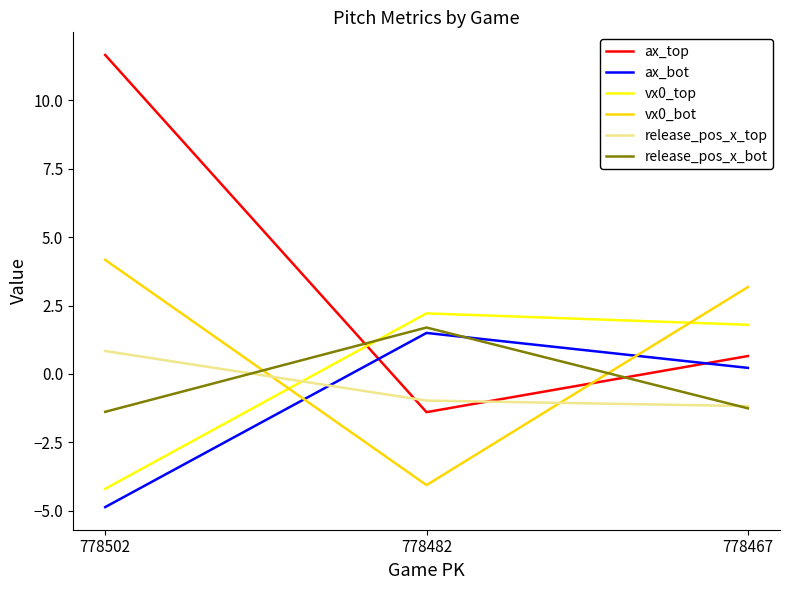

Reading left to right, list all the values displayed in this chart.

ax_top: 11.7	-1.4	0.7
ax_bot: -4.9	1.5	0.2
vx0_top: -4.2	2.2	1.8
vx0_bot: 4.2	-4.1	3.2
release_pos_x_top: 0.8	-1.0	-1.2
release_pos_x_bot: -1.4	1.7	-1.3